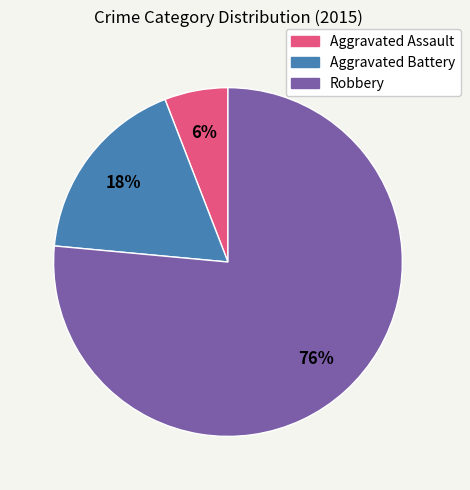

Which slice represents more than half of the pie?

Robbery